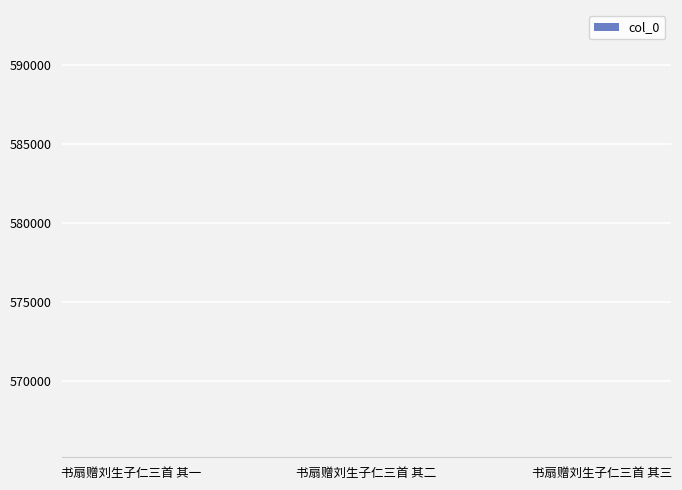

How many values are between 565214 and 565216?

3